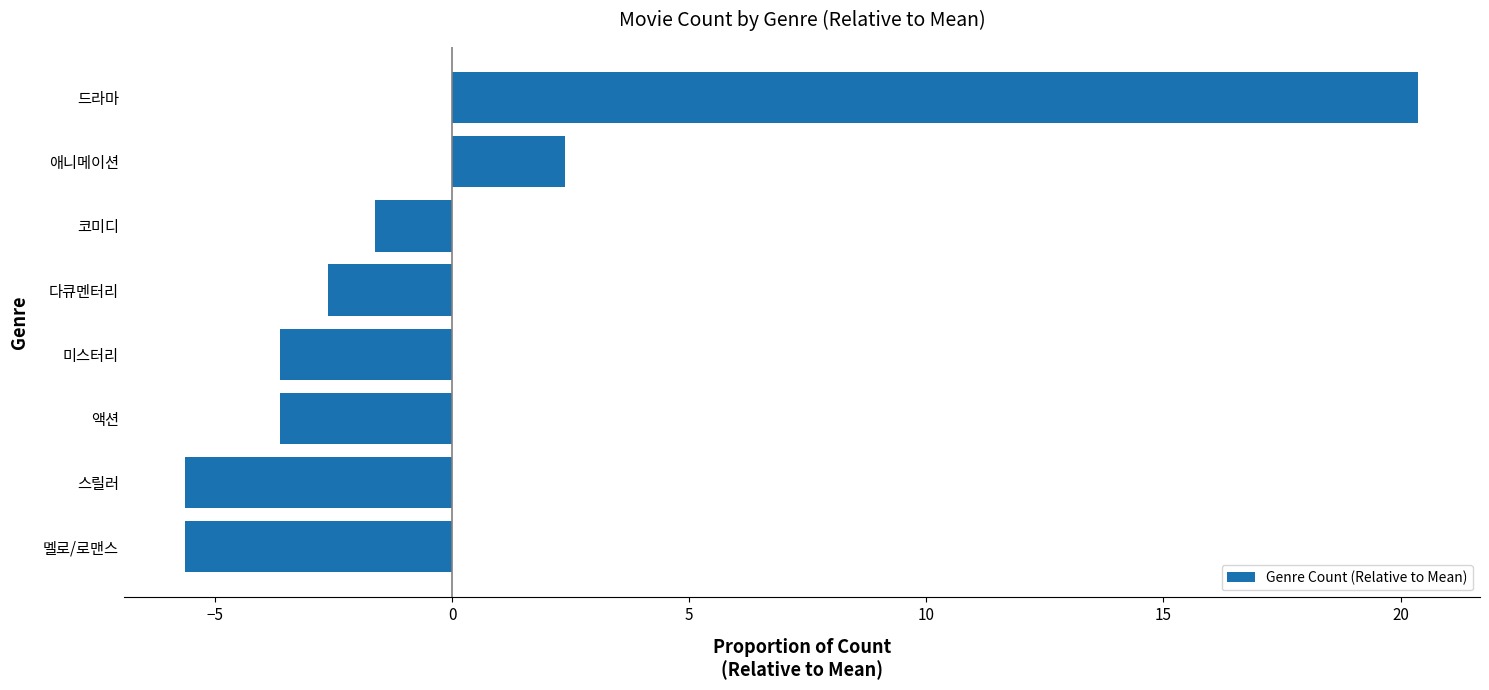

What is the greatest value displayed?

20.4